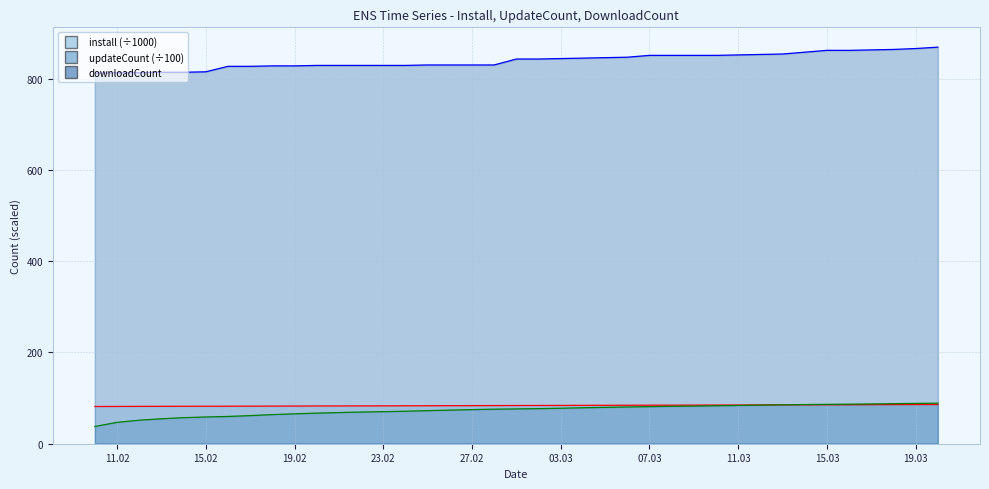

Between 11.02 and 23.02, which is larger?

23.02